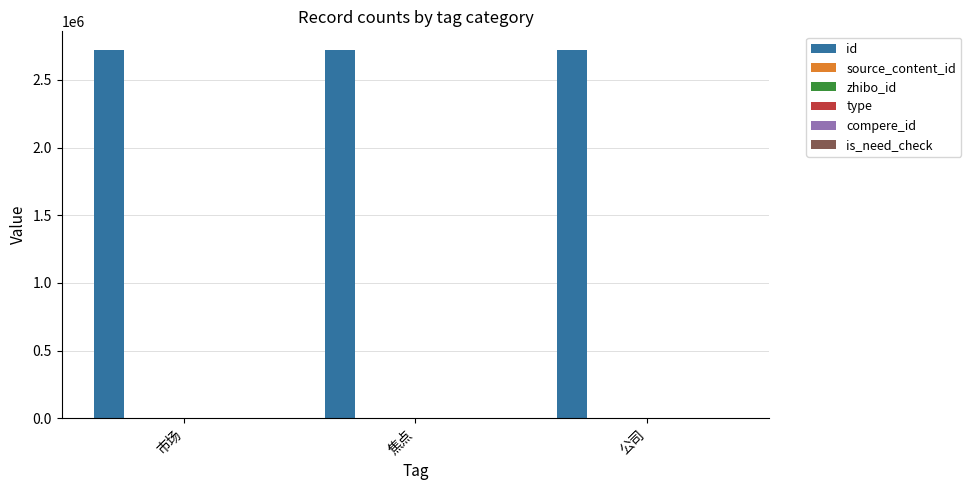

Which series has the largest total across all categories?

id